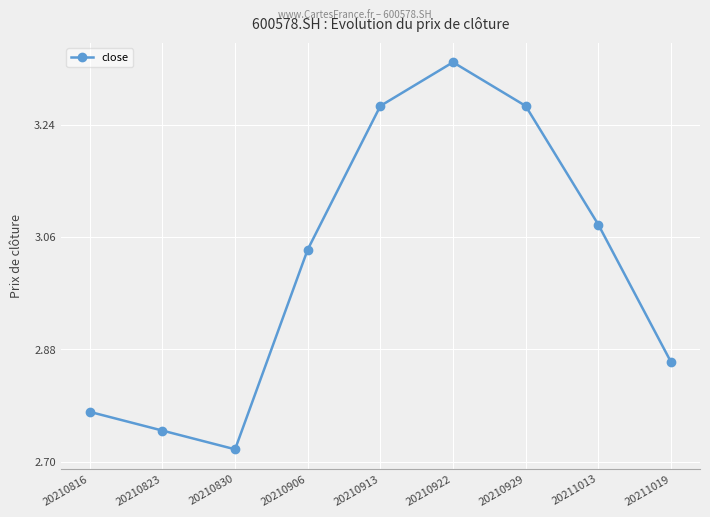

Is it true that the value at 20210922 is 4.9?

False